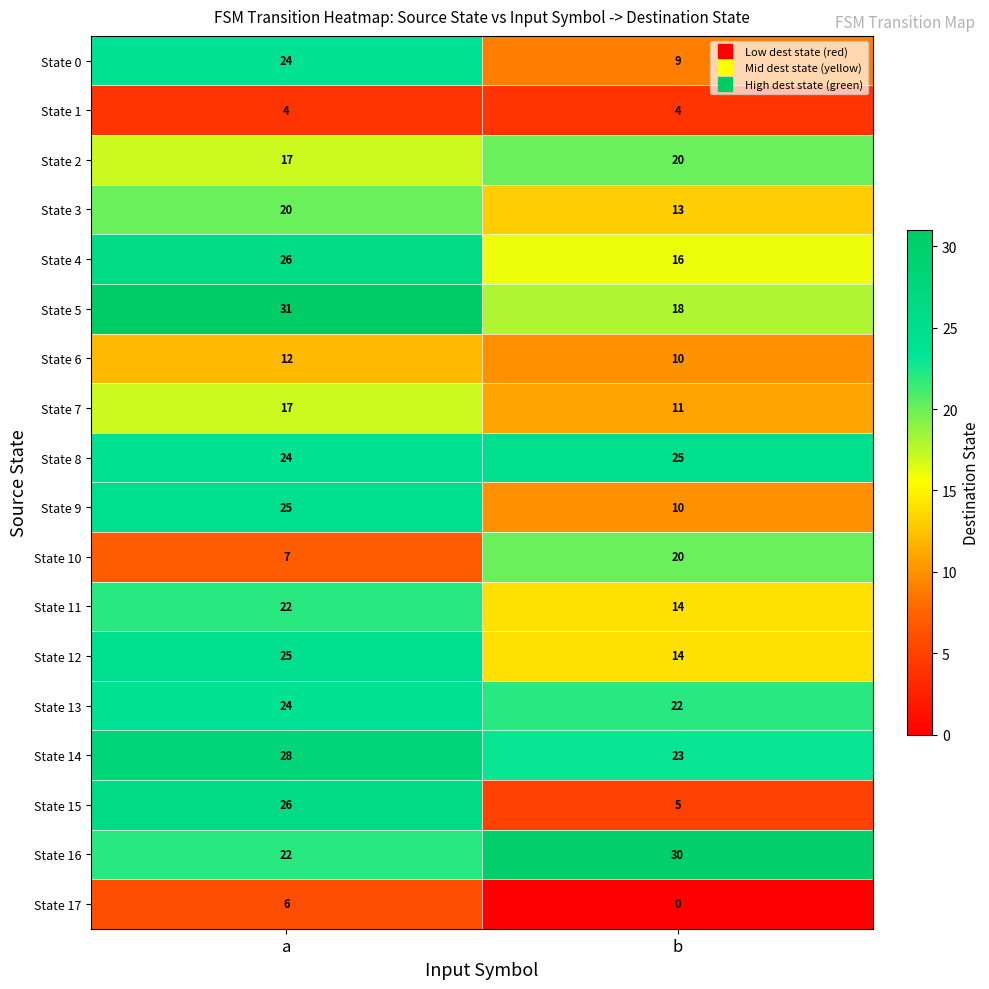

Which category has the highest value across all series?

a